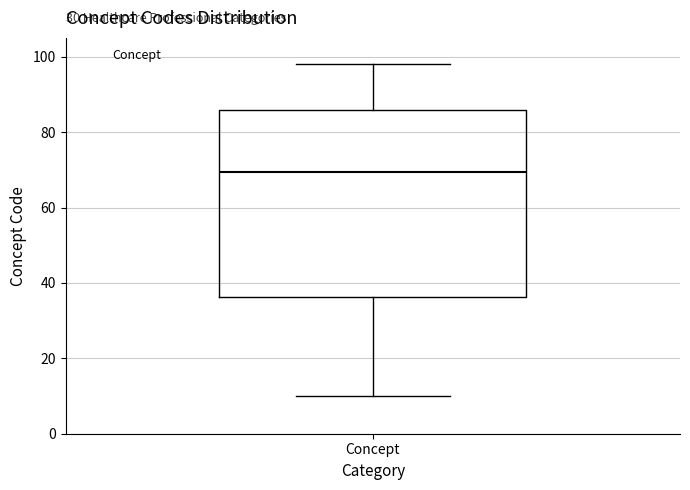

Where does the median line of the box for Concept sit on the y-axis? The values are not printed on the chart, so give them approximately, as read against the axis.

70